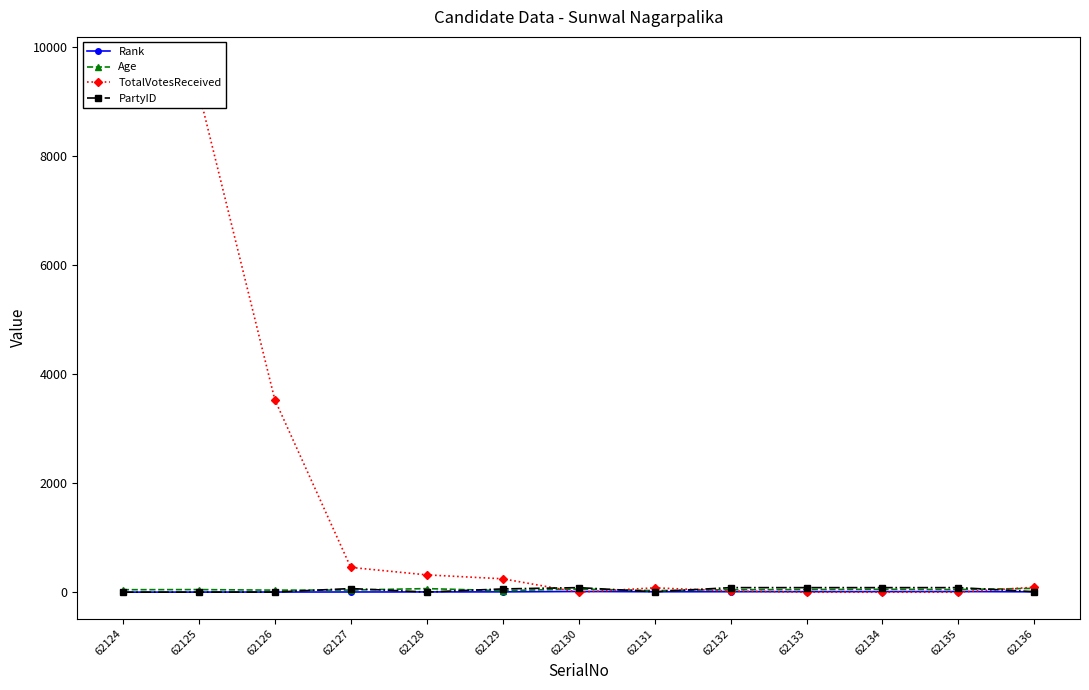

Count the number of data series in this chart.

4